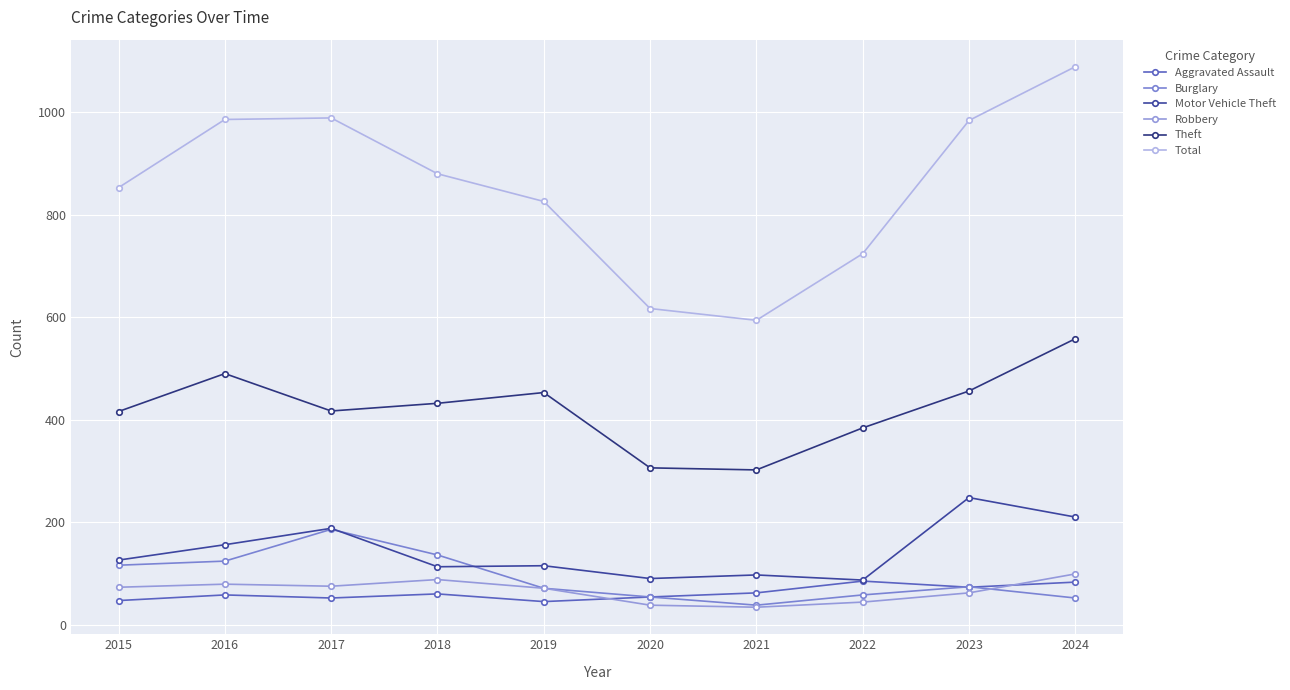

True or false: Total has a value of 247 at 2016.

False